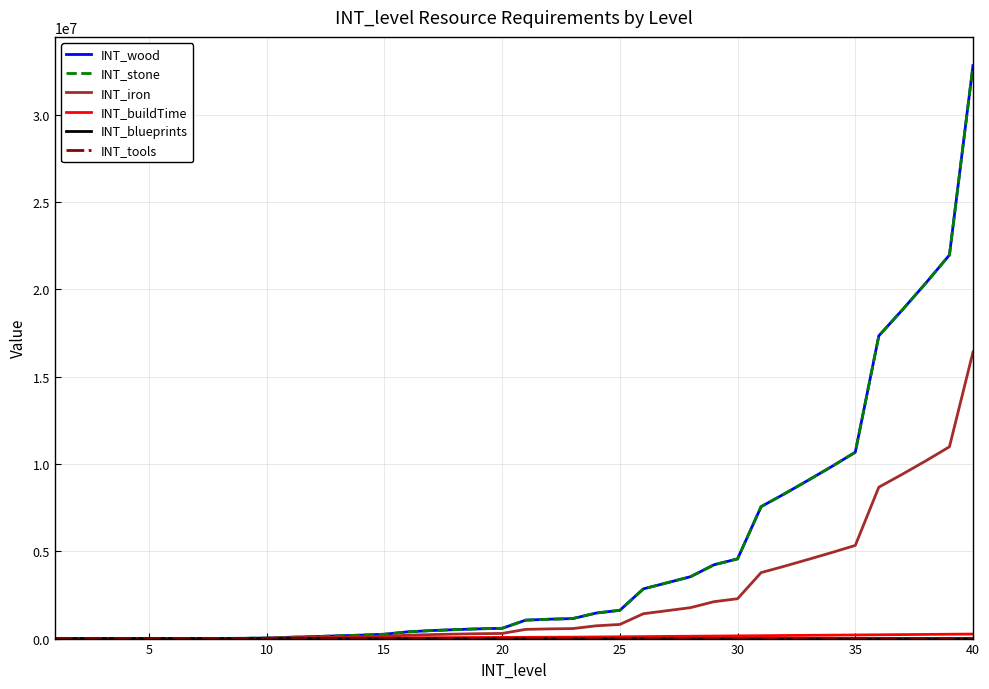

Does the chart have visible grid lines?

Yes